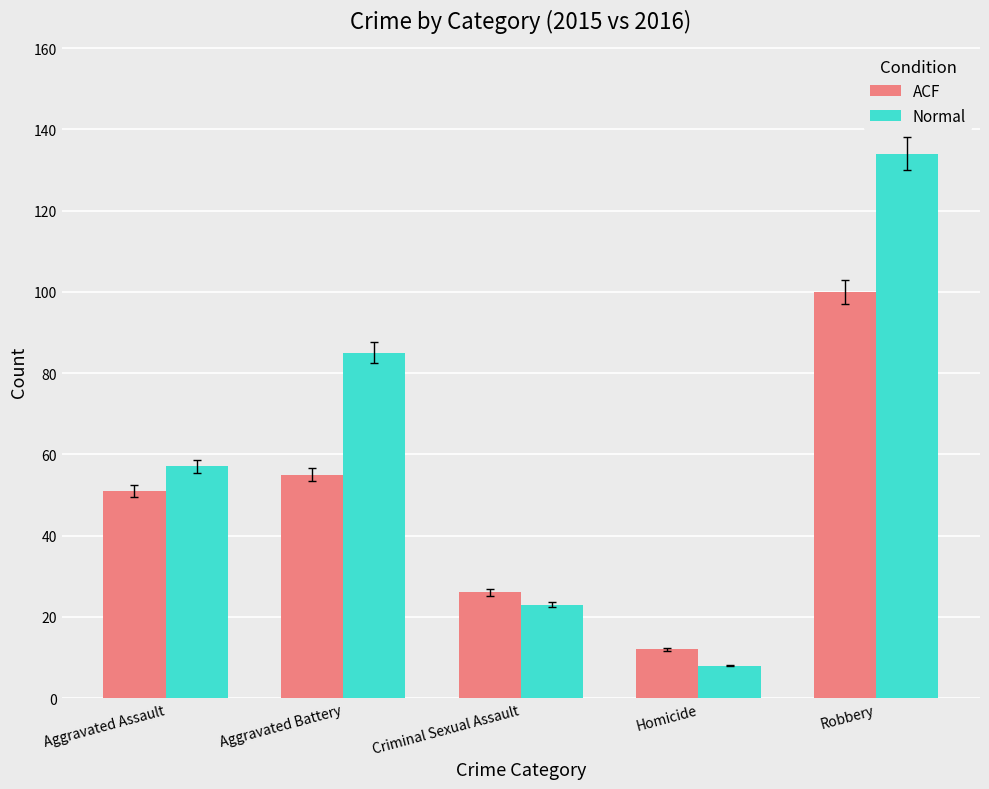

Which label corresponds to the largest value in the chart?

Robbery